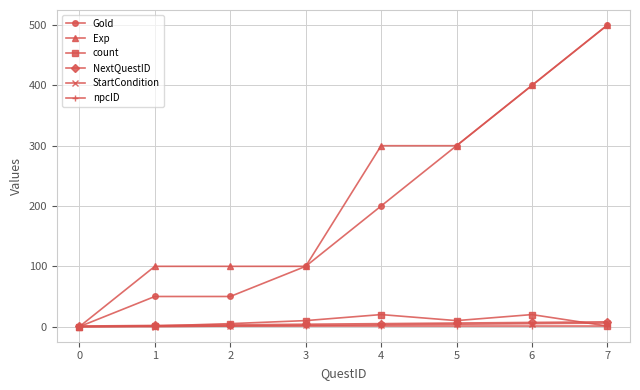

Is the value of Gold at 5 greater than the value of NextQuestID at 6?

Yes